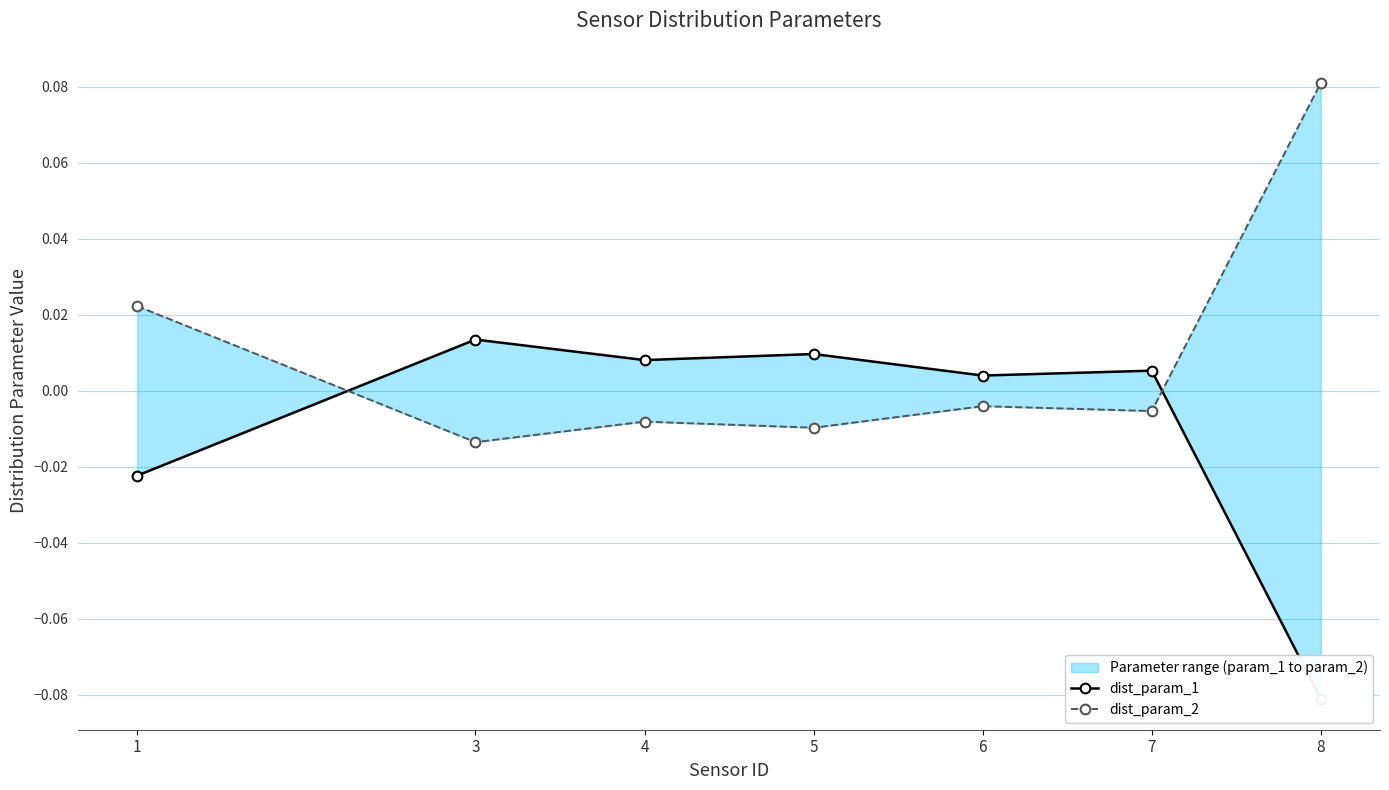

True or false: dist_param_1 and dist_param_2 cross at least once.

True